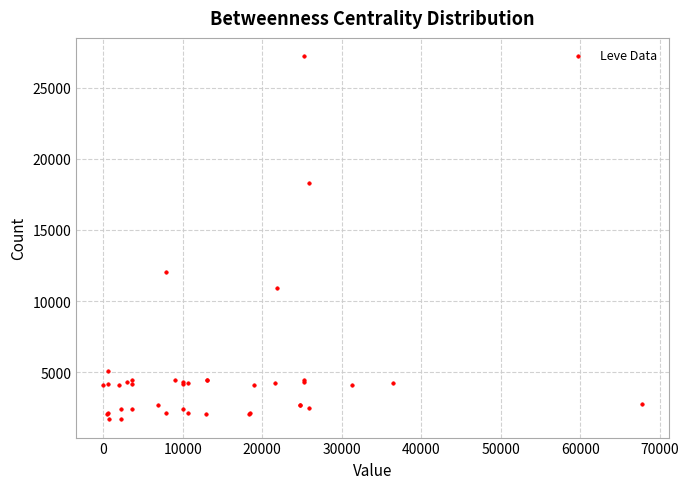

What Y value in the scatter plot is closest to 14448?

12018